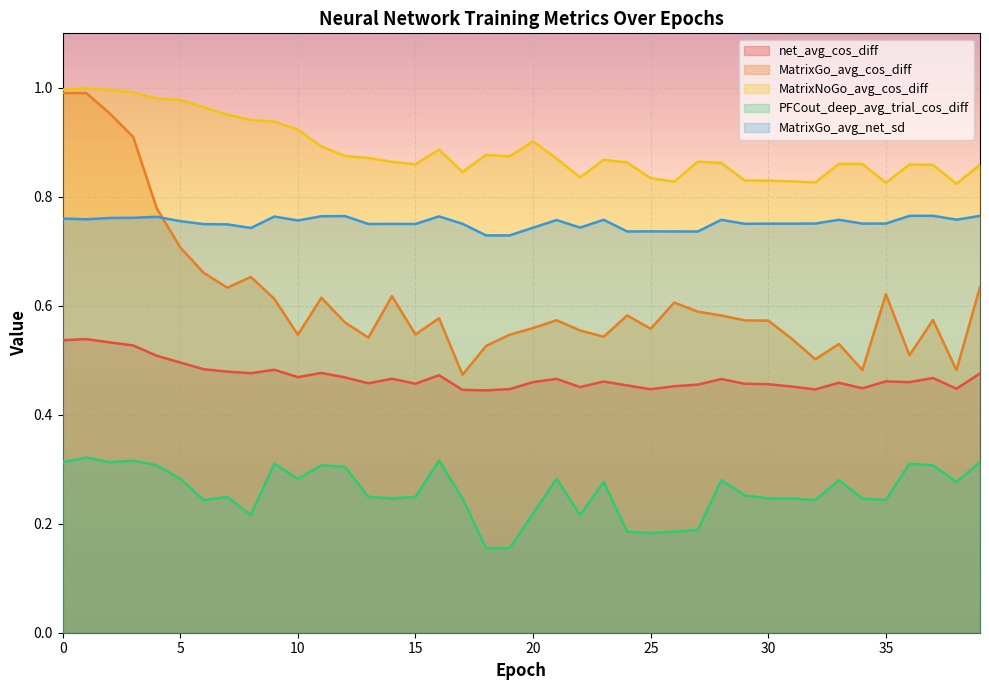

Is it true that MatrixGo_avg_cos_diff equals 0.6 at 12?

True